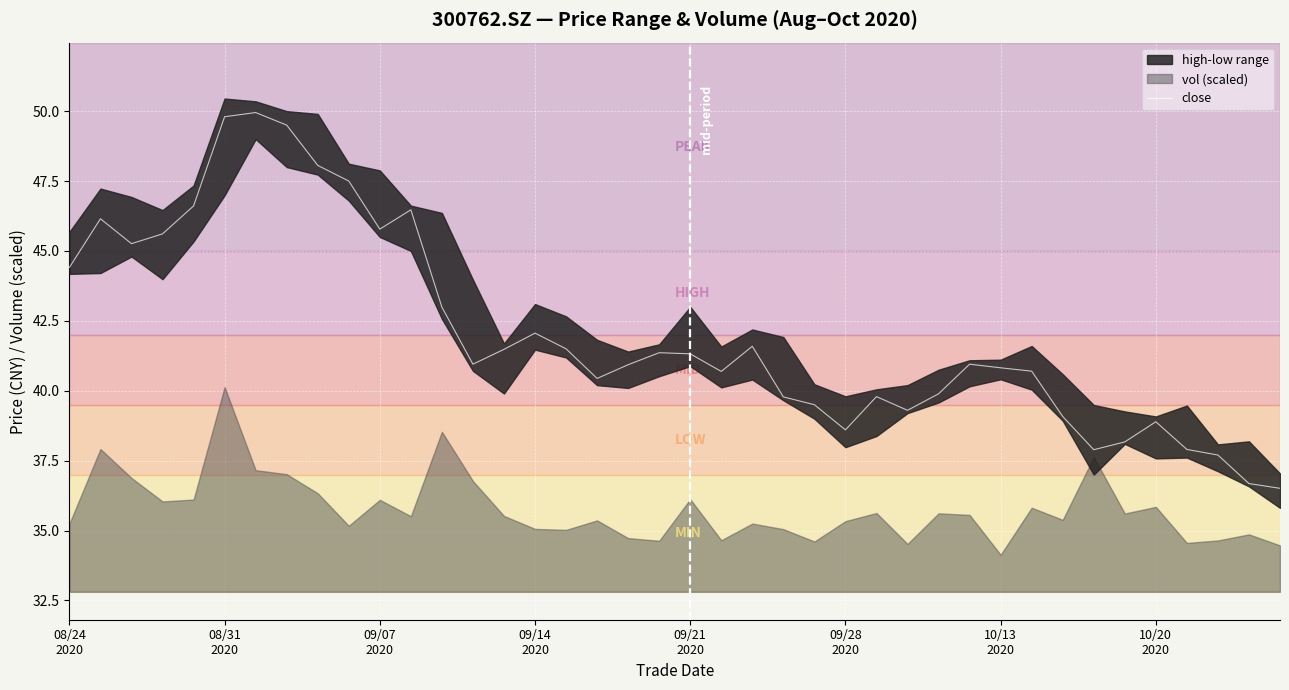

How many data points are less than 40?

14